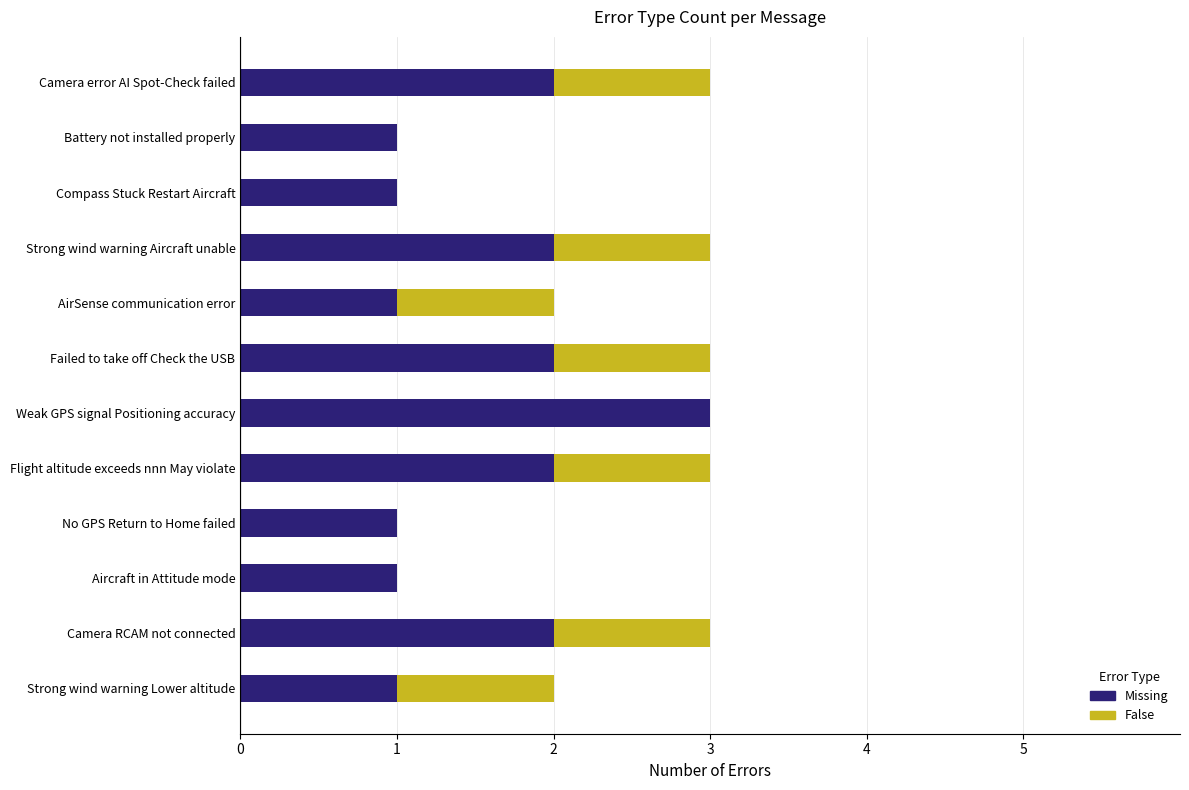

The value of Missing at Camera RCAM not connected is 2. True or false?

True